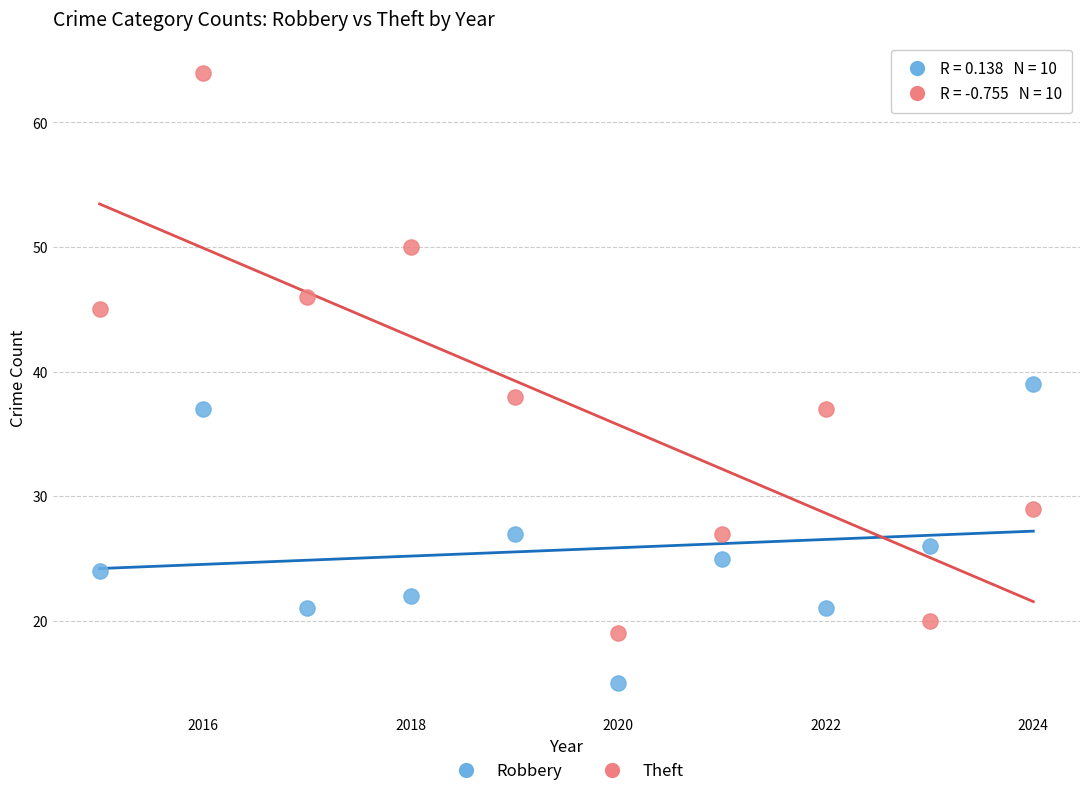

What is the X range (max minus min) for the scatter plot?

9